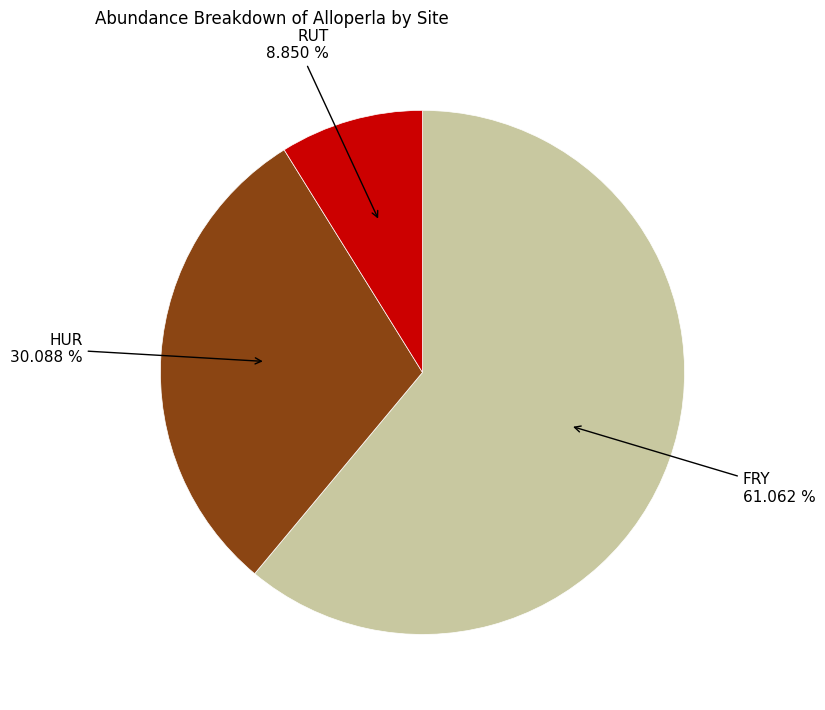

Is there a majority slice in this chart?

Yes